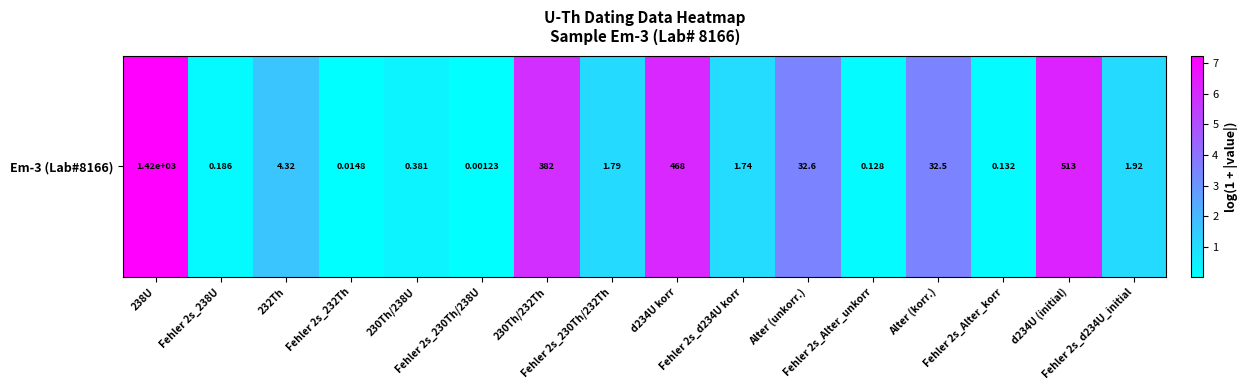

Which label corresponds to the smallest value in the chart?

Fehler 2s_230Th/238U